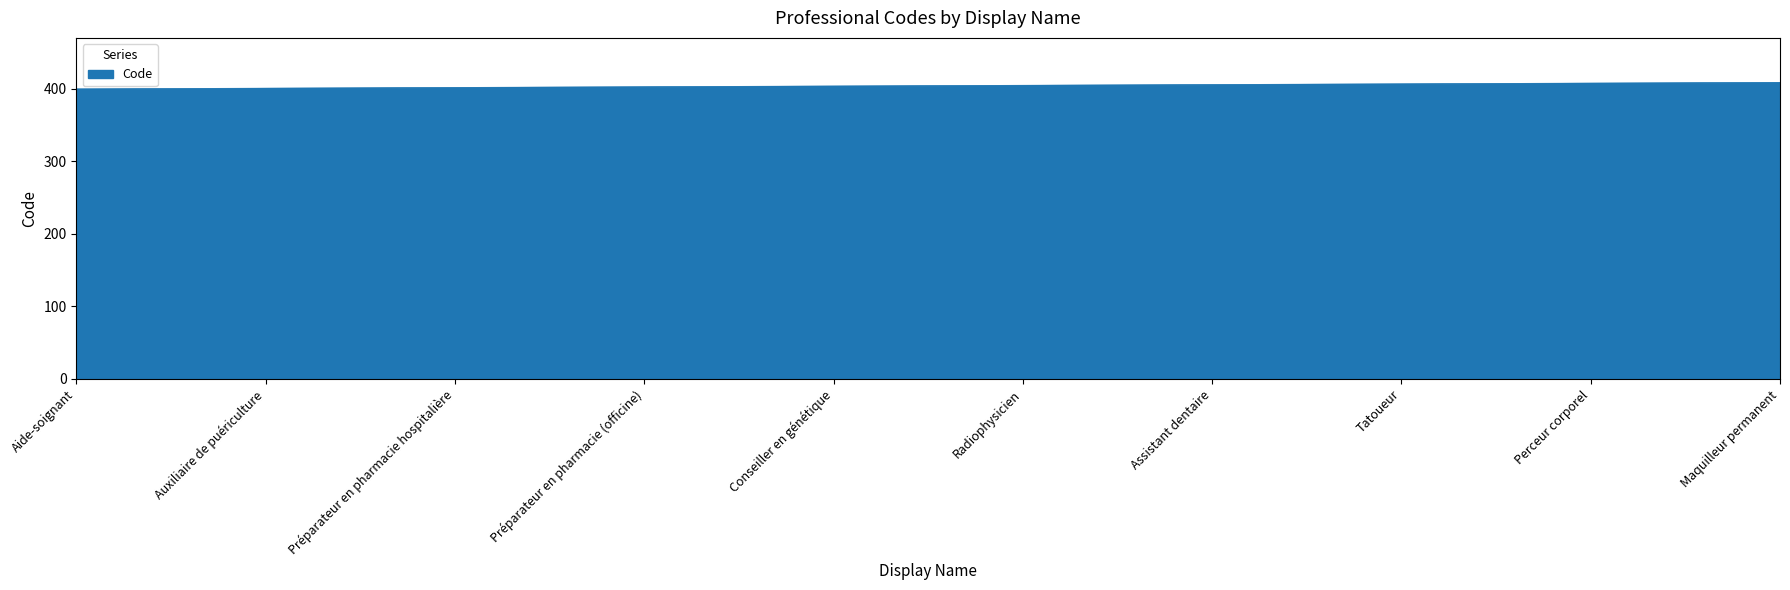

What is the ratio of the value at Auxiliaire de puériculture to the value at Radiophysicien?

1.0